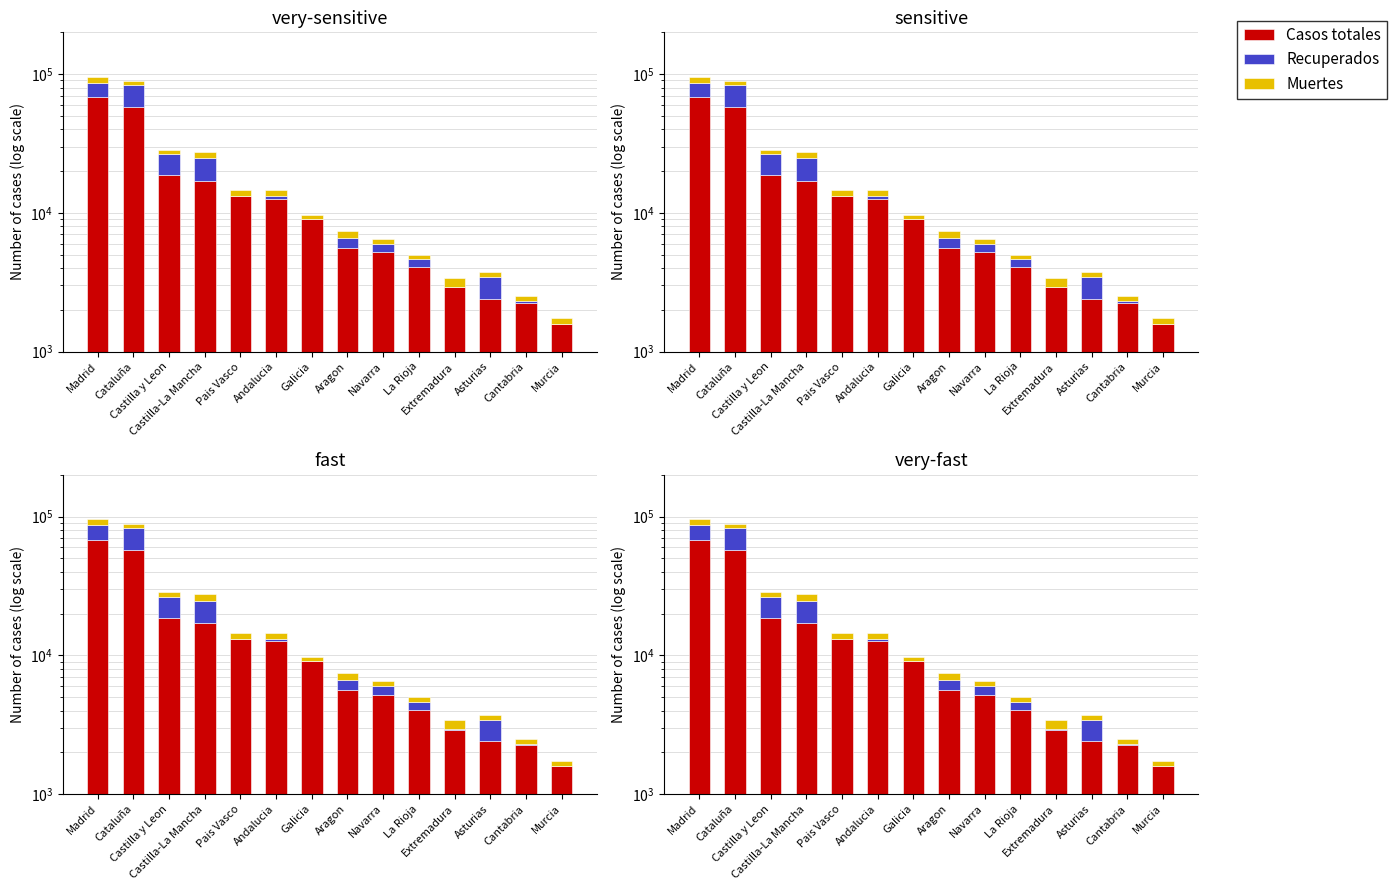

Is the value of Muertes at Madrid greater than the value of Casos totales at Castilla-La Mancha?

No